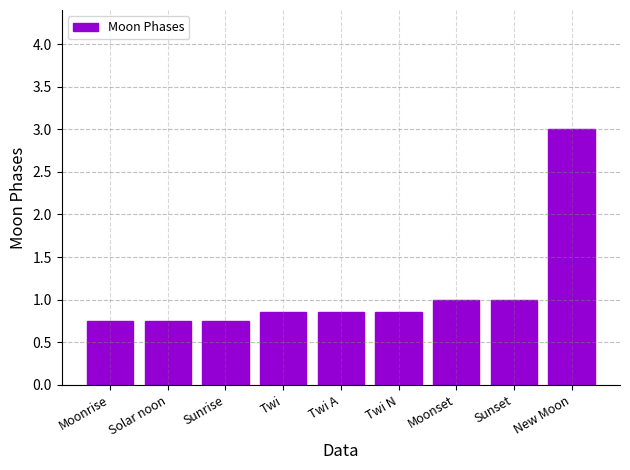

Which category has the highest value across all series?

New Moon